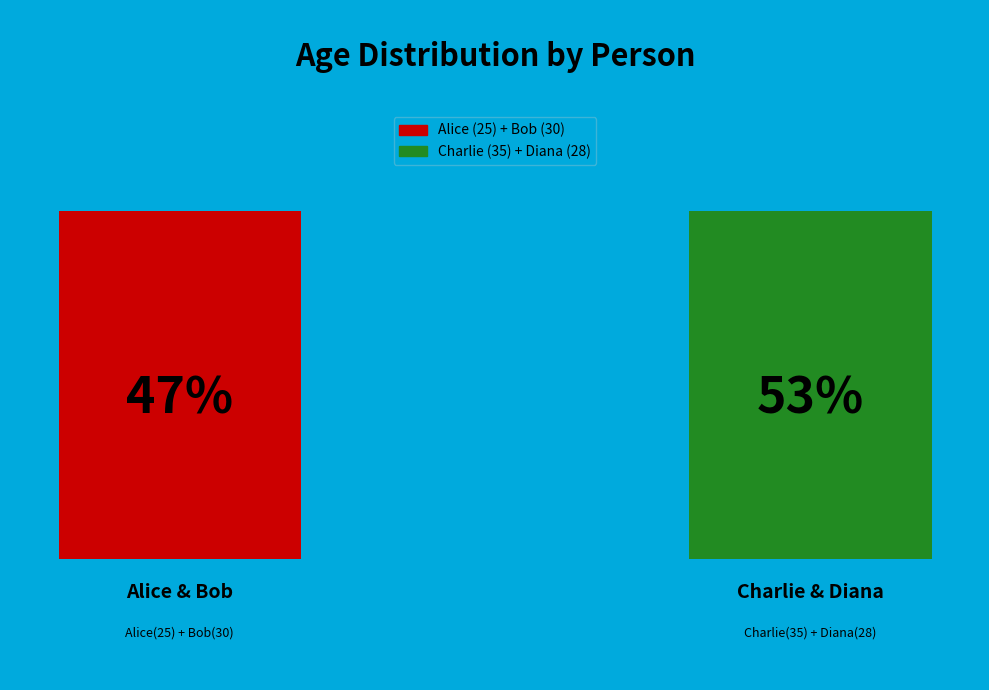

To the nearest percent, what percentage of the pie is Diana?

24%